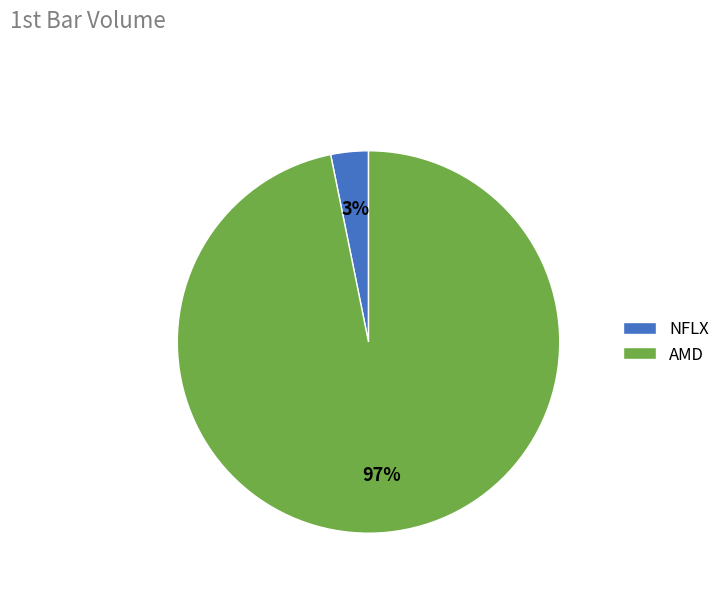

How many slices are in this pie chart?

2